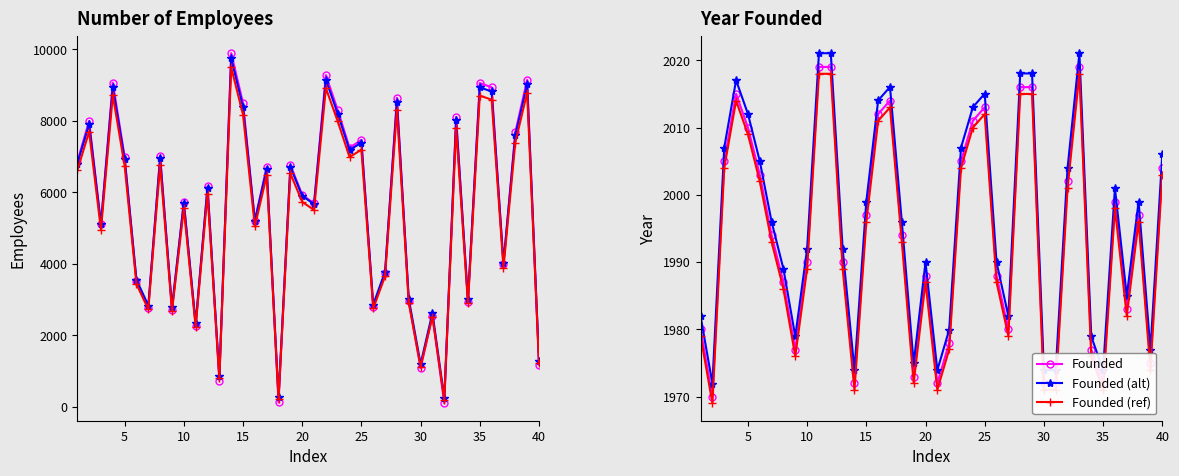

How many lines are shown in the chart?

6